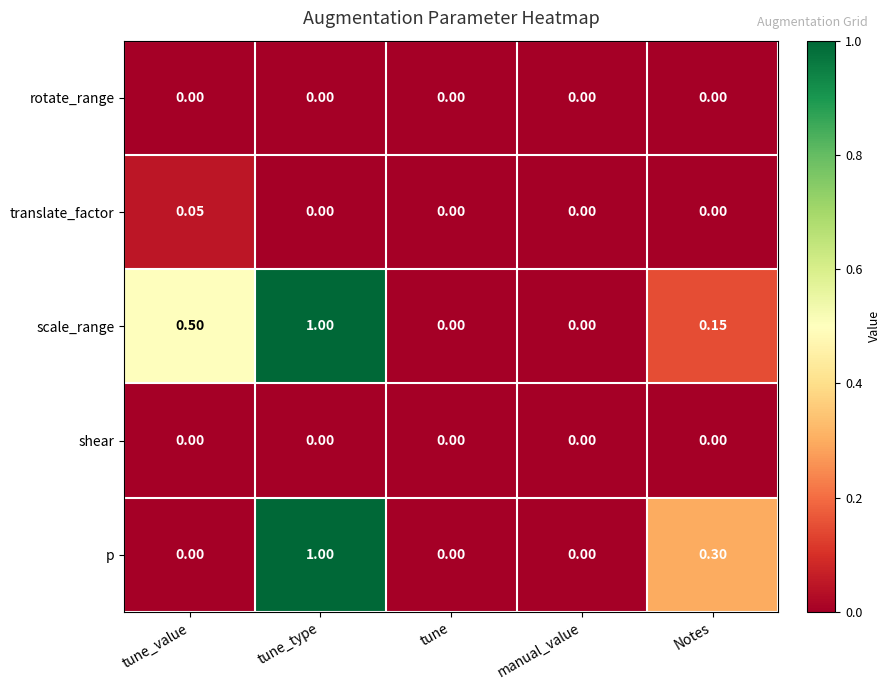

Which series changed the most between tune_value and tune?

scale_range